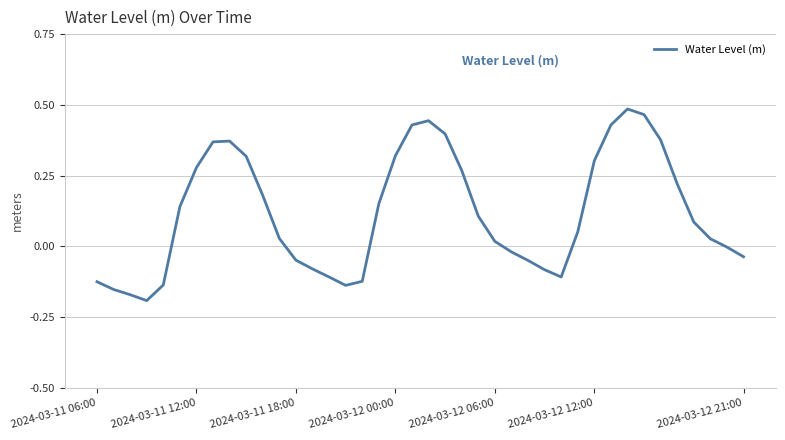

How many lines are shown in the chart?

1